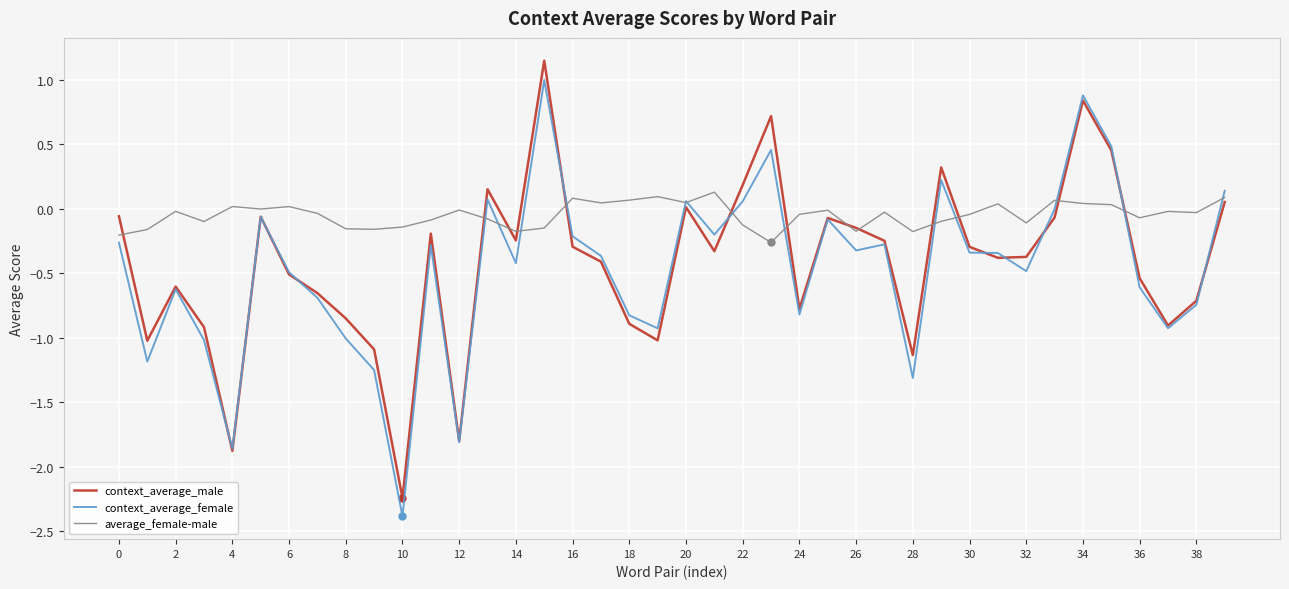

Which series has the largest total across all categories?

average_female-male